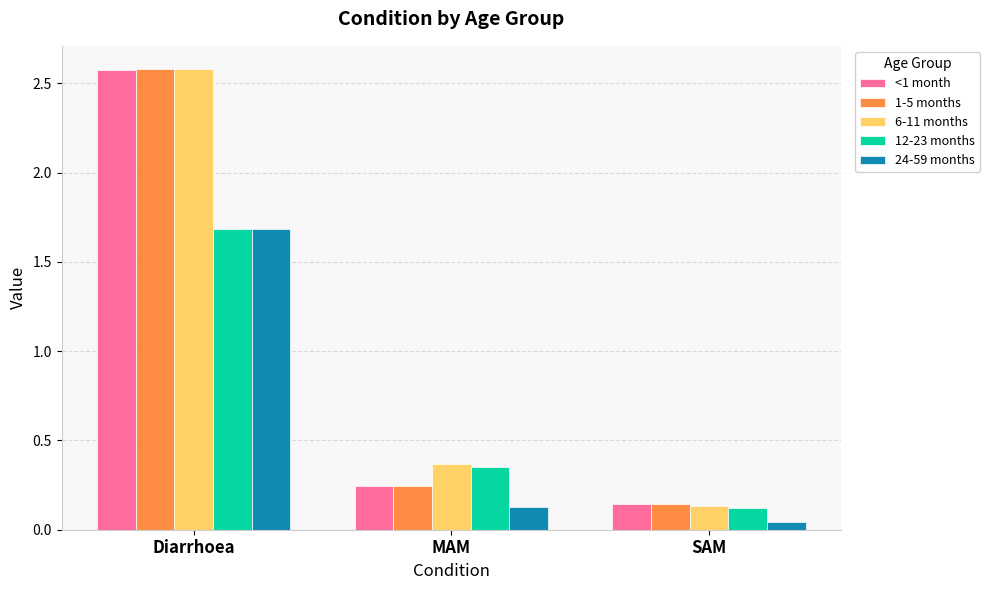

Are the bars grouped side by side (vs. stacked)?

Yes